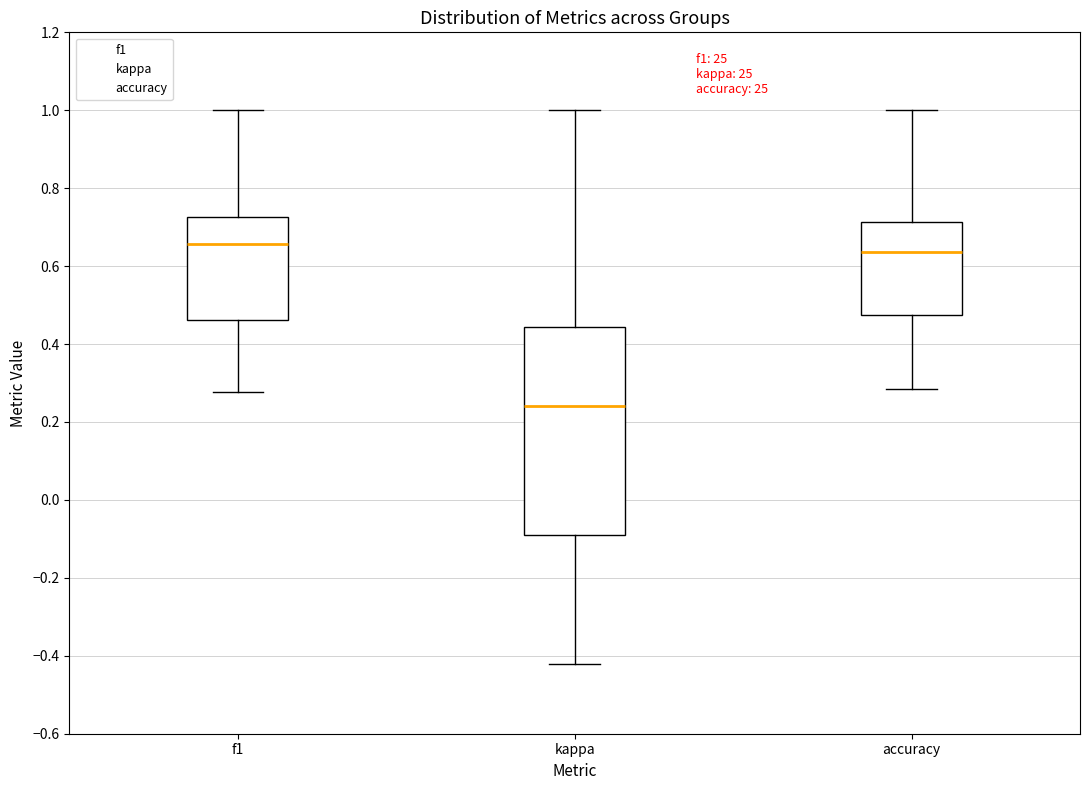

Which box is the tallest, from its lower edge to its upper edge?

kappa